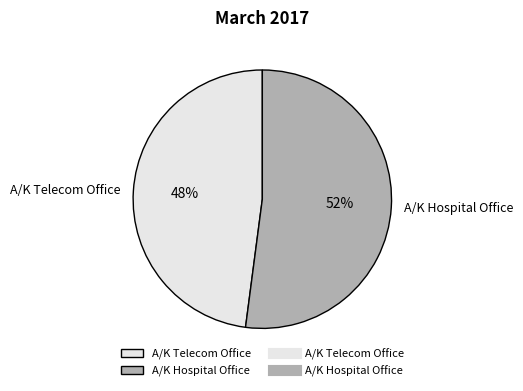

Which category has the smallest portion of the pie?

A/K Telecom Office